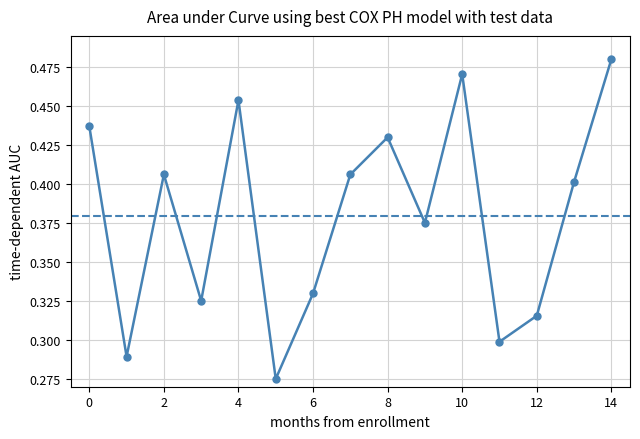

What is the maximum value shown in the chart?

0.5